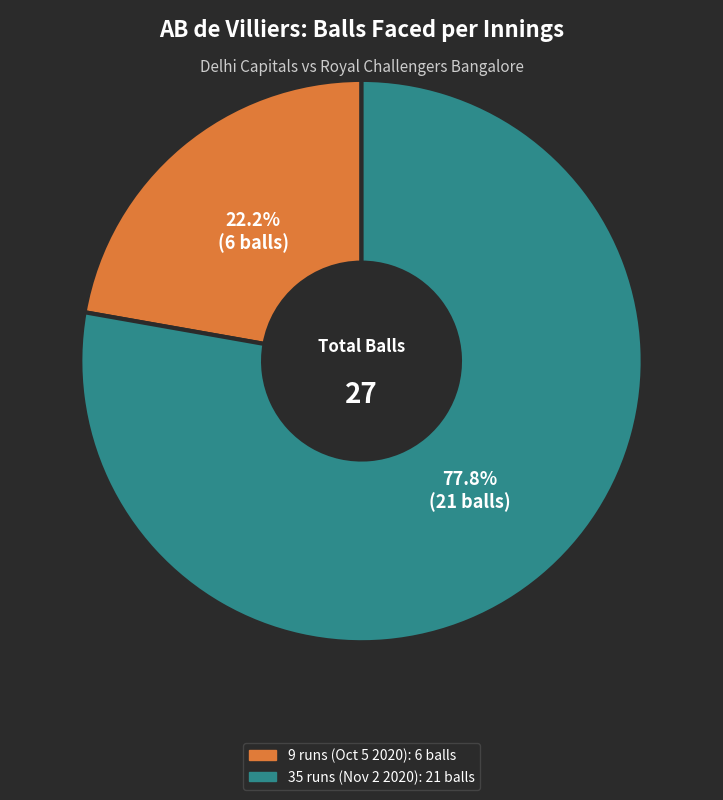

Which has a higher value, 9 runs (Oct 5 2020) or 35 runs (Nov 2 2020)?

35 runs (Nov 2 2020)